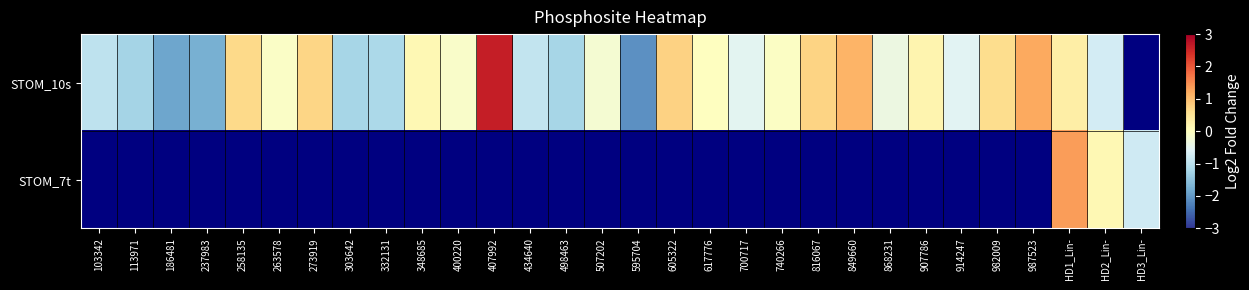

Is the value of STOM_7t at 332131 greater than the value of STOM_10s at HD3_Lin-?

No